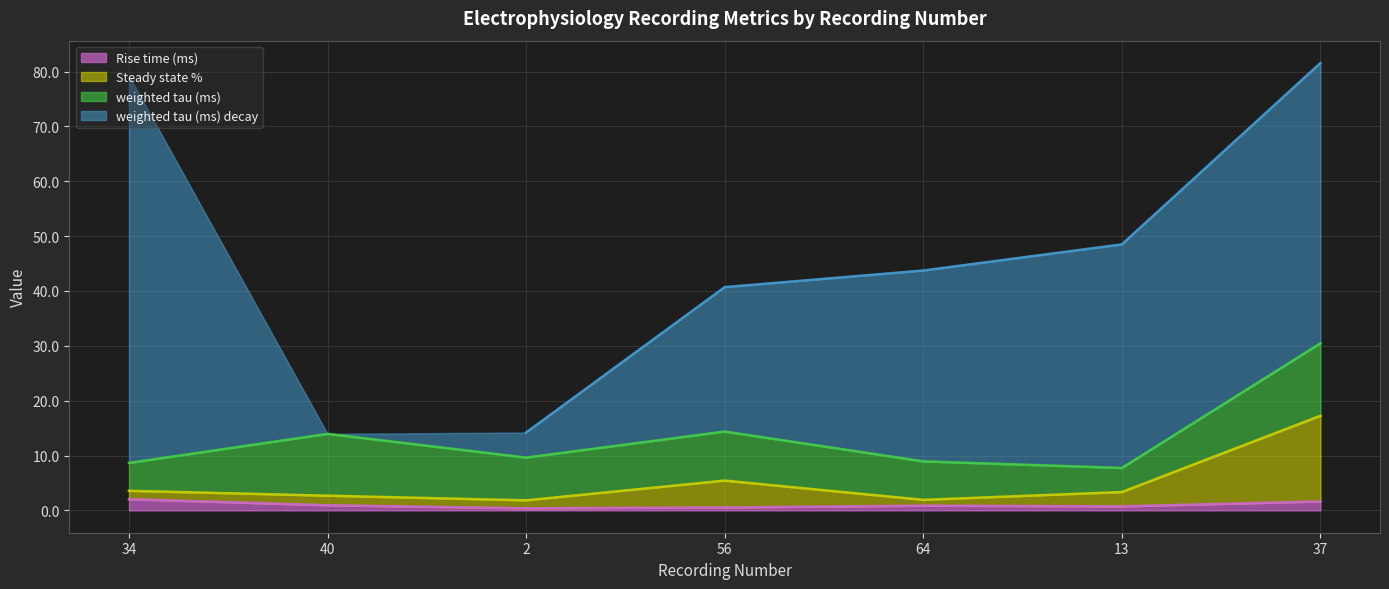

True or false: Rise time (ms) has a value of 0.7 at 13.

True